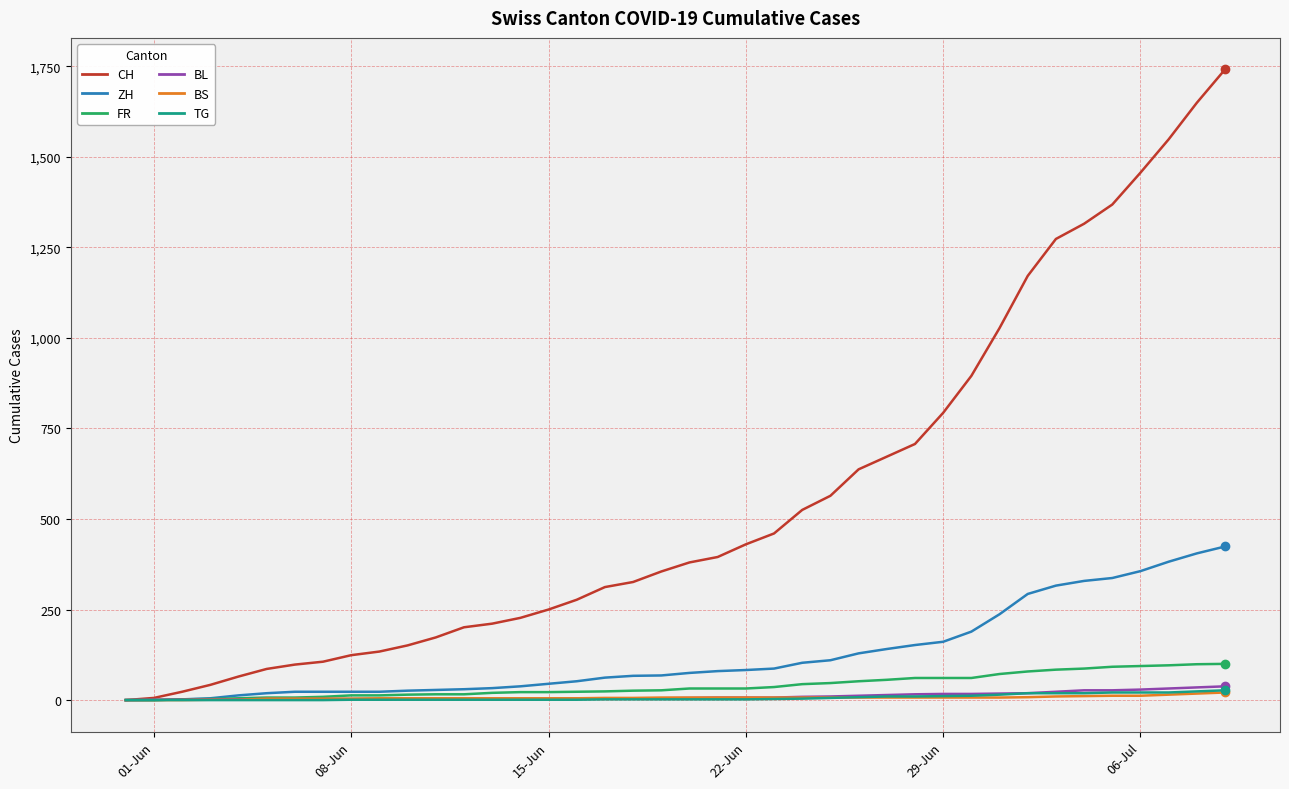

What is the highest value of the FR series?

100